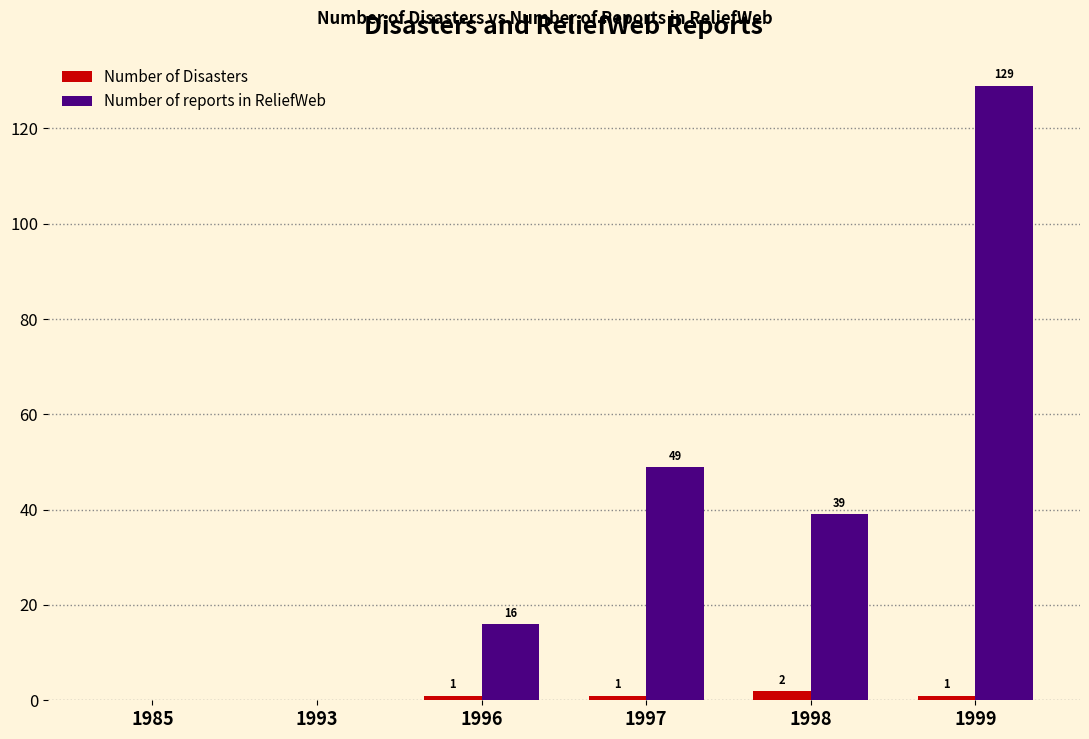

At which label does Number of reports in ReliefWeb reach its peak?

1999